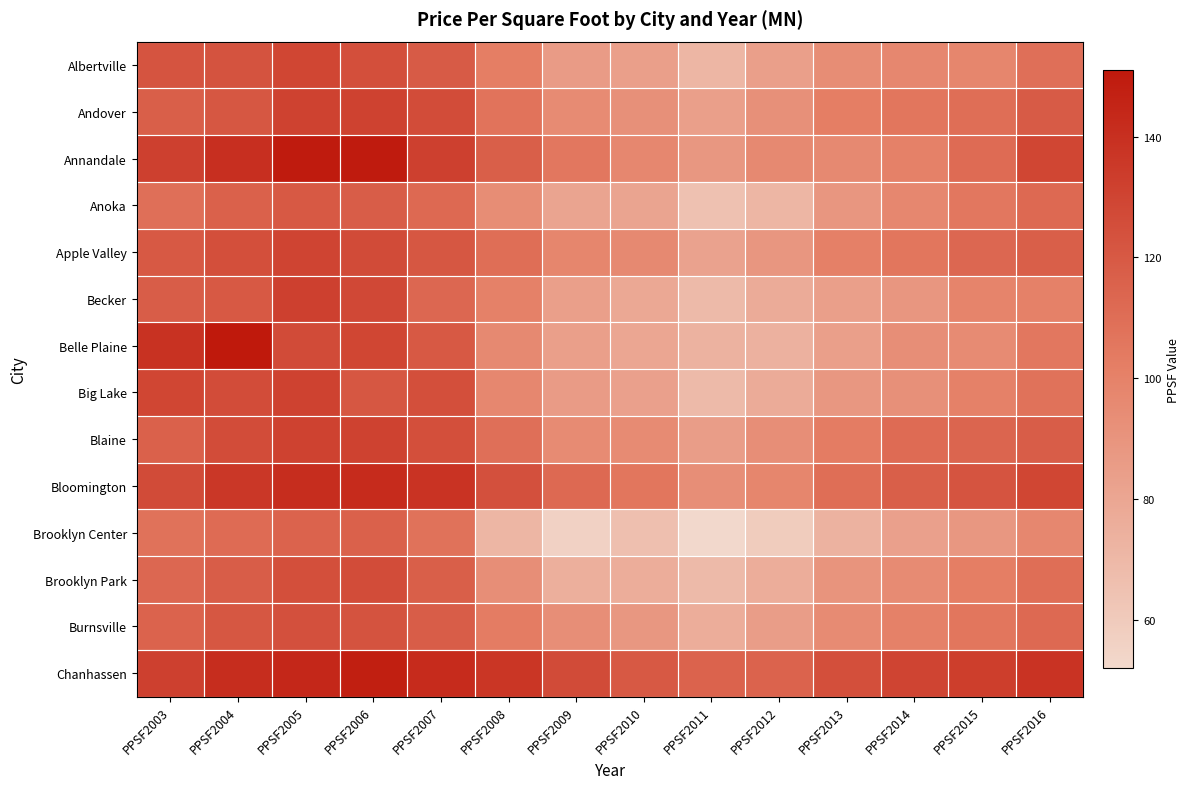

Reading left to right, list all the values displayed in this chart.

Albertville: PPSF2003=122	PPSF2004=123	PPSF2005=129	PPSF2006=125	PPSF2007=119	PPSF2008=102	PPSF2009=86	PPSF2010=84	PPSF2011=71	PPSF2012=84	PPSF2013=94	PPSF2014=97	PPSF2015=98	PPSF2016=109
Andover: PPSF2003=117	PPSF2004=121	PPSF2005=131	PPSF2006=131	PPSF2007=126	PPSF2008=107	PPSF2009=95	PPSF2010=92	PPSF2011=84	PPSF2012=92	PPSF2013=102	PPSF2014=106	PPSF2015=110	PPSF2016=119
Annandale: PPSF2003=132	PPSF2004=140	PPSF2005=150	PPSF2006=150	PPSF2007=132	PPSF2008=117	PPSF2009=105	PPSF2010=97	PPSF2011=88	PPSF2012=96	PPSF2013=96	PPSF2014=100	PPSF2015=111	PPSF2016=129
Anoka: PPSF2003=109	PPSF2004=116	PPSF2005=120	PPSF2006=118	PPSF2007=112	PPSF2008=94	PPSF2009=81	PPSF2010=81	PPSF2011=65	PPSF2012=71	PPSF2013=89	PPSF2014=97	PPSF2015=105	PPSF2016=112
Apple Valley: PPSF2003=120	PPSF2004=125	PPSF2005=130	PPSF2006=127	PPSF2007=121	PPSF2008=110	PPSF2009=98	PPSF2010=96	PPSF2011=82	PPSF2012=89	PPSF2013=101	PPSF2014=106	PPSF2015=113	PPSF2016=117
Becker: PPSF2003=118	PPSF2004=120	PPSF2005=132	PPSF2006=128	PPSF2007=113	PPSF2008=100	PPSF2009=84	PPSF2010=79	PPSF2011=69	PPSF2012=77	PPSF2013=84	PPSF2014=89	PPSF2015=99	PPSF2016=100
Belle Plaine: PPSF2003=139	PPSF2004=151	PPSF2005=127	PPSF2006=129	PPSF2007=120	PPSF2008=96	PPSF2009=84	PPSF2010=80	PPSF2011=73	PPSF2012=74	PPSF2013=84	PPSF2014=93	PPSF2015=95	PPSF2016=105
Big Lake: PPSF2003=129	PPSF2004=126	PPSF2005=131	PPSF2006=121	PPSF2007=125	PPSF2008=97	PPSF2009=86	PPSF2010=83	PPSF2011=69	PPSF2012=77	PPSF2013=88	PPSF2014=92	PPSF2015=100	PPSF2016=108
Blaine: PPSF2003=116	PPSF2004=126	PPSF2005=131	PPSF2006=131	PPSF2007=125	PPSF2008=109	PPSF2009=95	PPSF2010=95	PPSF2011=85	PPSF2012=93	PPSF2013=103	PPSF2014=111	PPSF2015=114	PPSF2016=118
Bloomington: PPSF2003=127	PPSF2004=136	PPSF2005=141	PPSF2006=142	PPSF2007=138	PPSF2008=124	PPSF2009=112	PPSF2010=106	PPSF2011=93	PPSF2012=98	PPSF2013=110	PPSF2014=117	PPSF2015=122	PPSF2016=129
Brooklyn Center: PPSF2003=108	PPSF2004=111	PPSF2005=115	PPSF2006=116	PPSF2007=108	PPSF2008=71	PPSF2009=56	PPSF2010=66	PPSF2011=52	PPSF2012=59	PPSF2013=73	PPSF2014=83	PPSF2015=88	PPSF2016=97
Brooklyn Park: PPSF2003=113	PPSF2004=118	PPSF2005=125	PPSF2006=126	PPSF2007=117	PPSF2008=93	PPSF2009=75	PPSF2010=76	PPSF2011=69	PPSF2012=76	PPSF2013=90	PPSF2014=95	PPSF2015=102	PPSF2016=110
Burnsville: PPSF2003=115	PPSF2004=121	PPSF2005=124	PPSF2006=123	PPSF2007=118	PPSF2008=103	PPSF2009=93	PPSF2010=88	PPSF2011=76	PPSF2012=85	PPSF2013=95	PPSF2014=100	PPSF2015=106	PPSF2016=112
Chanhassen: PPSF2003=132	PPSF2004=141	PPSF2005=144	PPSF2006=148	PPSF2007=142	PPSF2008=137	PPSF2009=127	PPSF2010=120	PPSF2011=115	PPSF2012=115	PPSF2013=125	PPSF2014=130	PPSF2015=133	PPSF2016=138